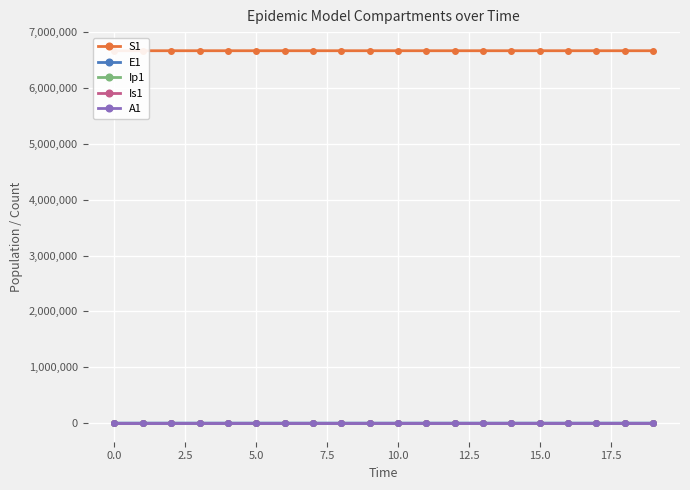

At 15, list the series in order from smallest to largest.

Ip1, A1, Is1, E1, S1